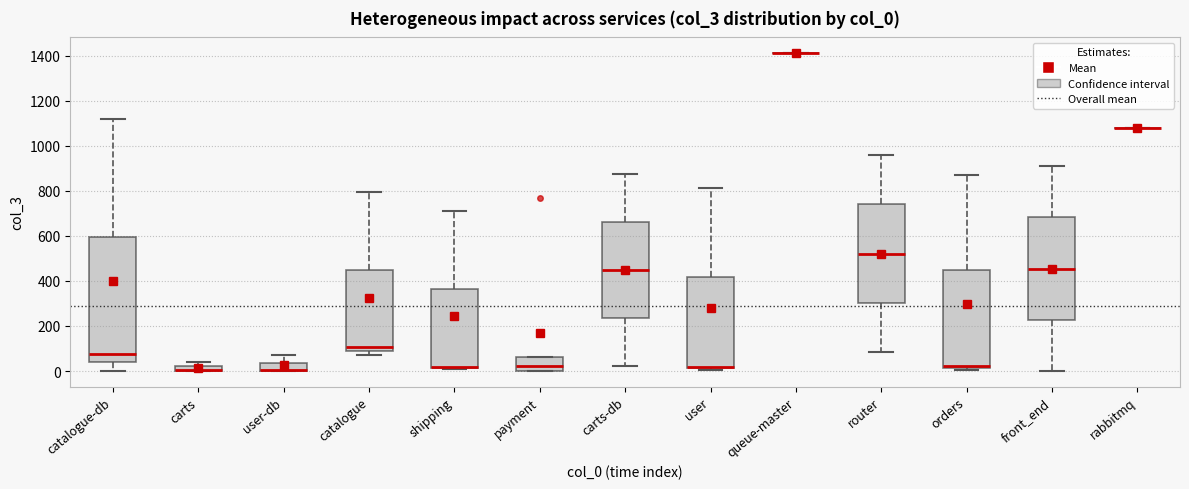

Where is the lower edge of the box for orders on the y-axis? The values are not printed on the chart, so give them approximately, as read against the axis.

20